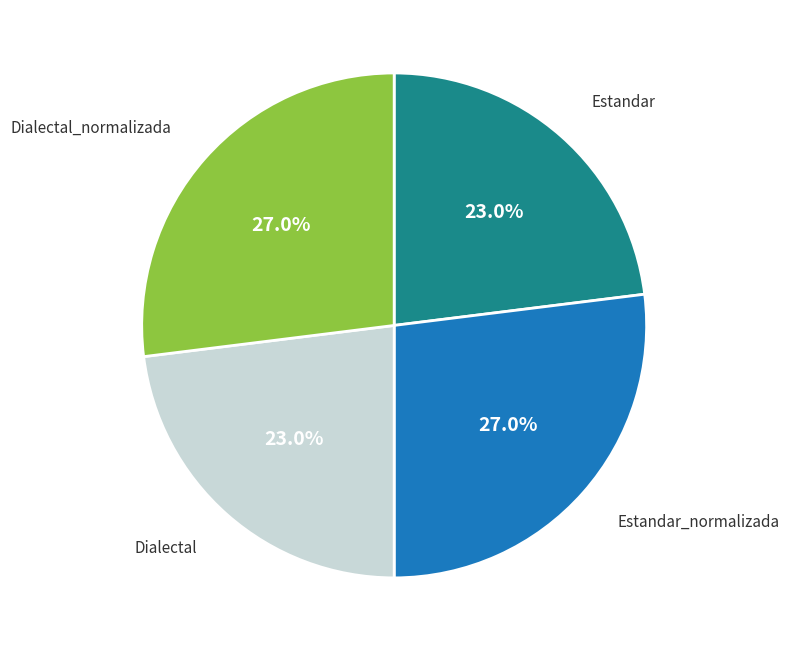

Does any single category account for the majority?

No